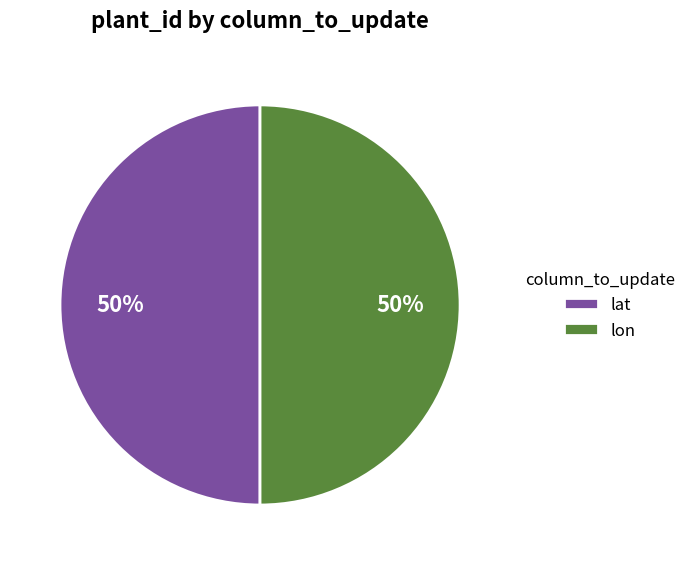

Approximately how many times larger is the value at lon compared to lat?

1.0